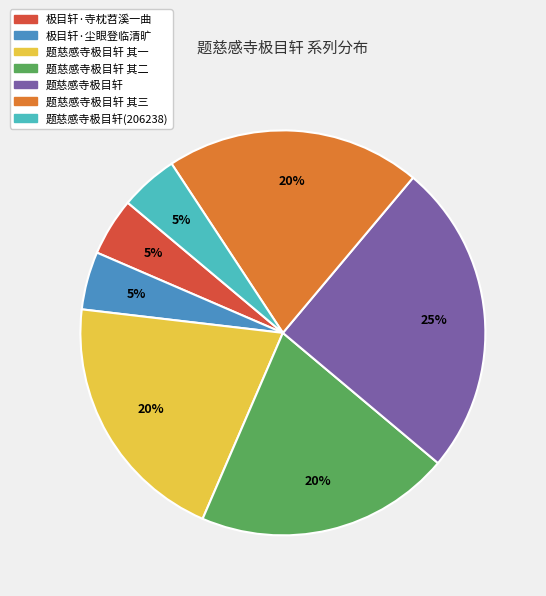

Is there a majority slice in this chart?

No